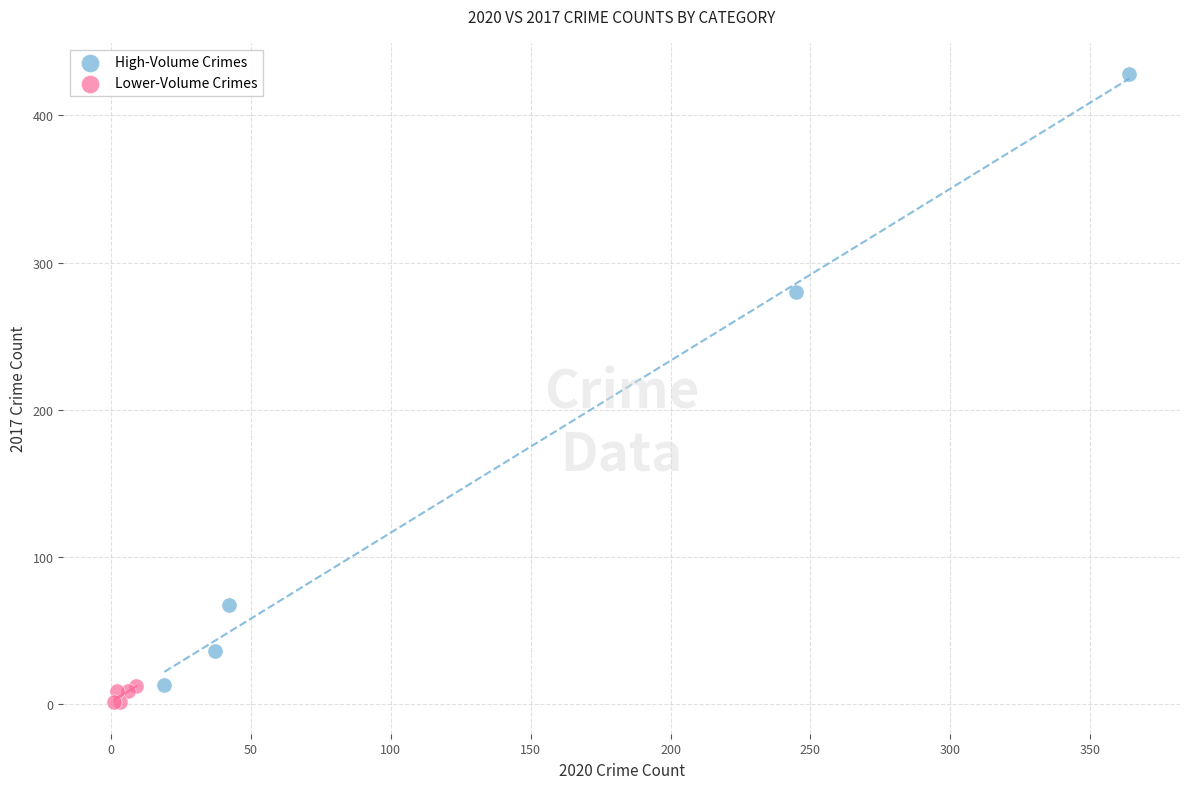

Which series has the widest spread of Y values?

High-Volume Crimes